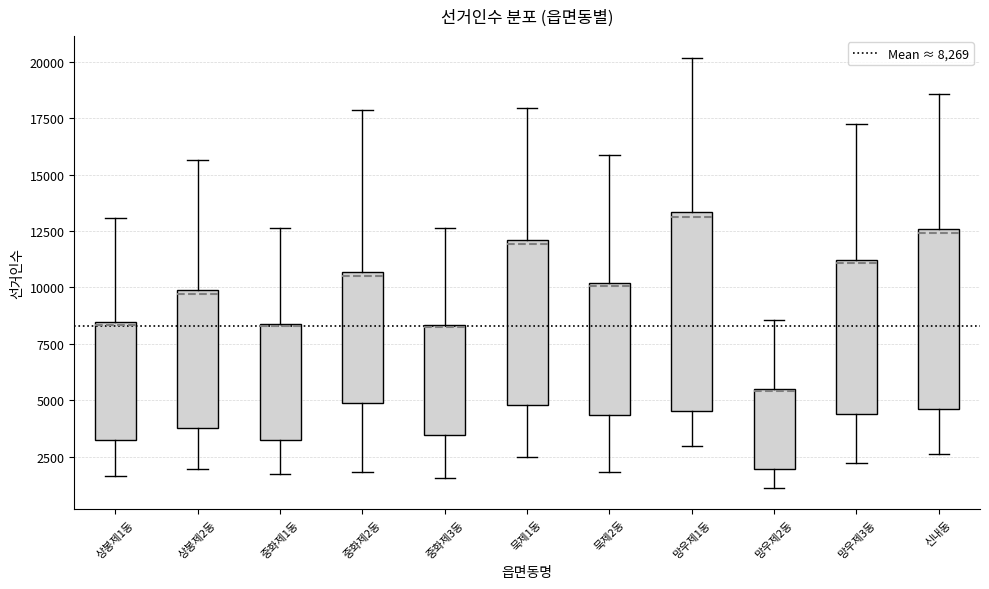

Where is the upper edge of the box for 중화제1동 on the y-axis? The values are not printed on the chart, so give them approximately, as read against the axis.

8500